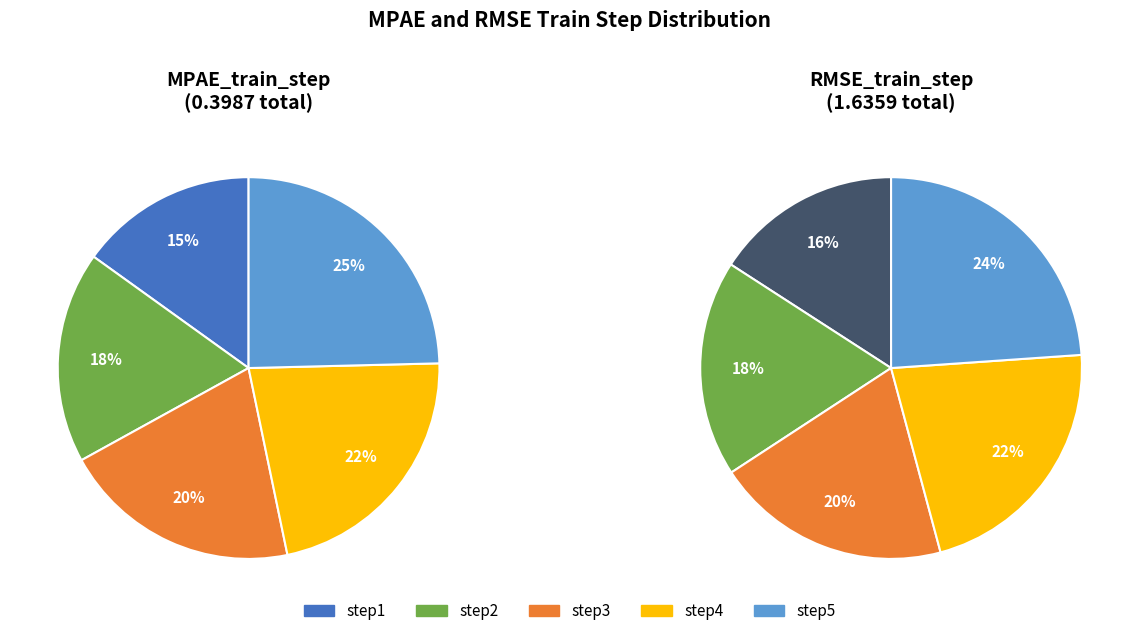

How much of the chart is everything except step5?

75.4%